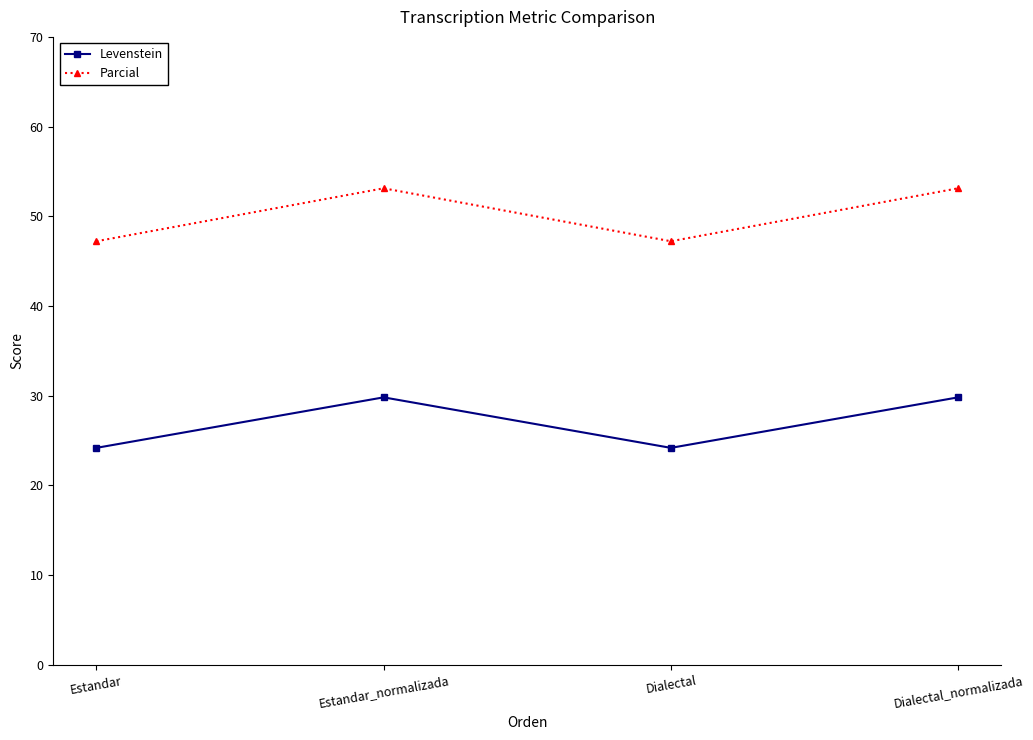

What is the difference between the maximum and second lowest values in the Parcial series?

5.9